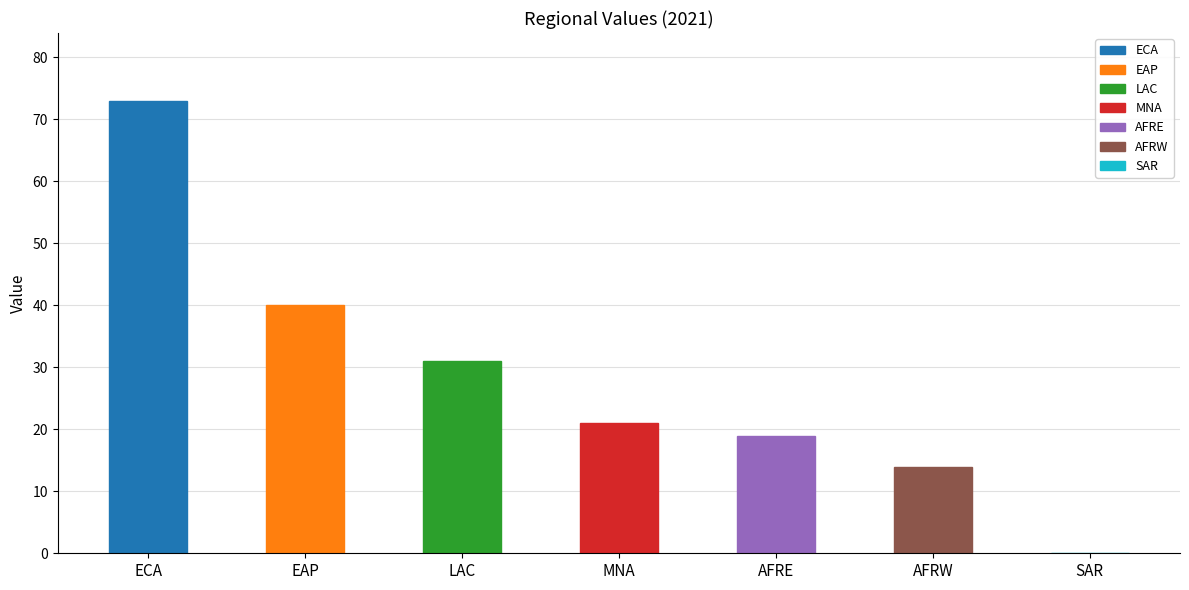

Reading left to right, transcribe all the data shown in this chart.

73	40	31	21	19	14	0